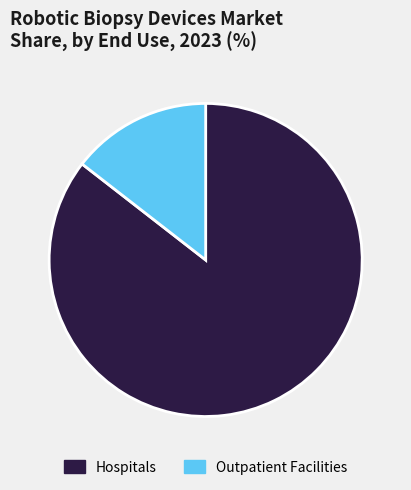

How many slices are in this pie chart?

2